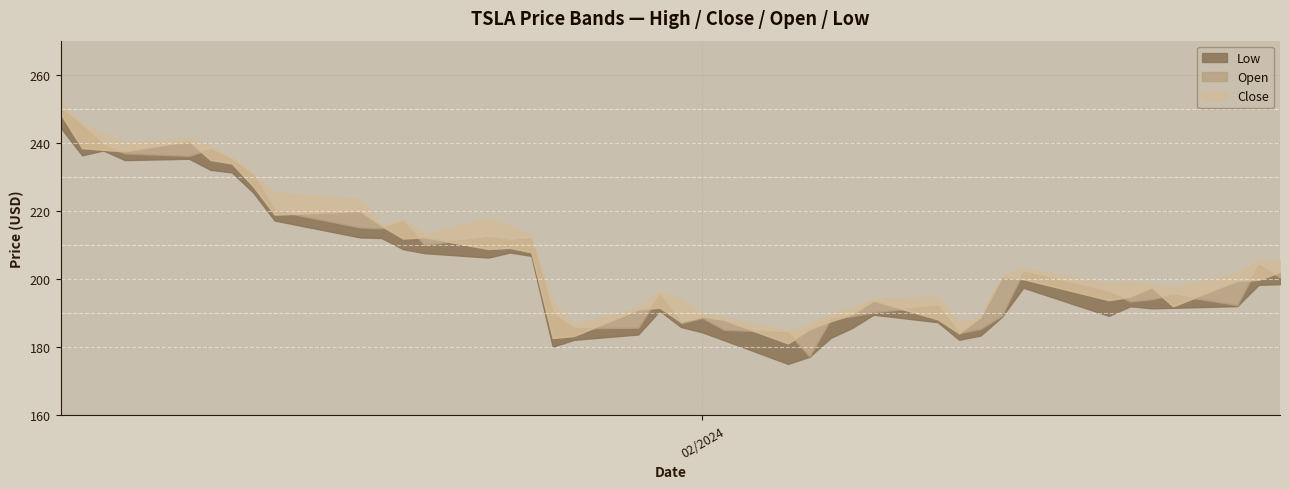

True or false: Low has more than 2 interior local peaks.

True